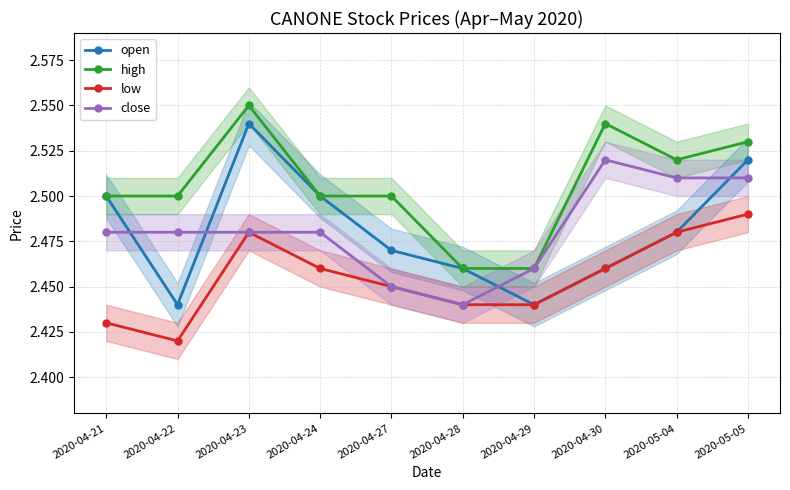

How many lines are shown in the chart?

4